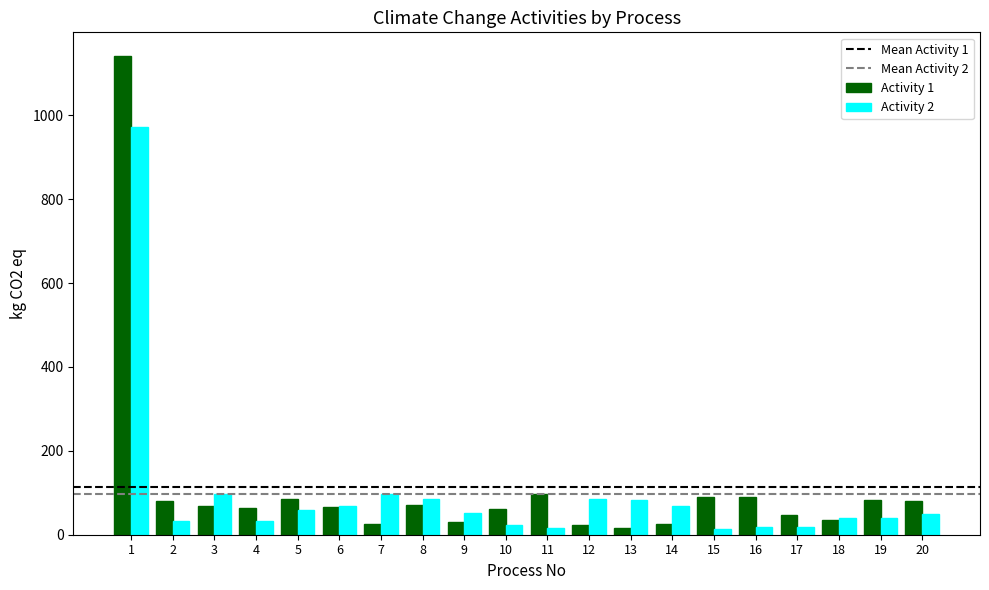

The value of Activity 2 at 4 is 32. True or false?

True